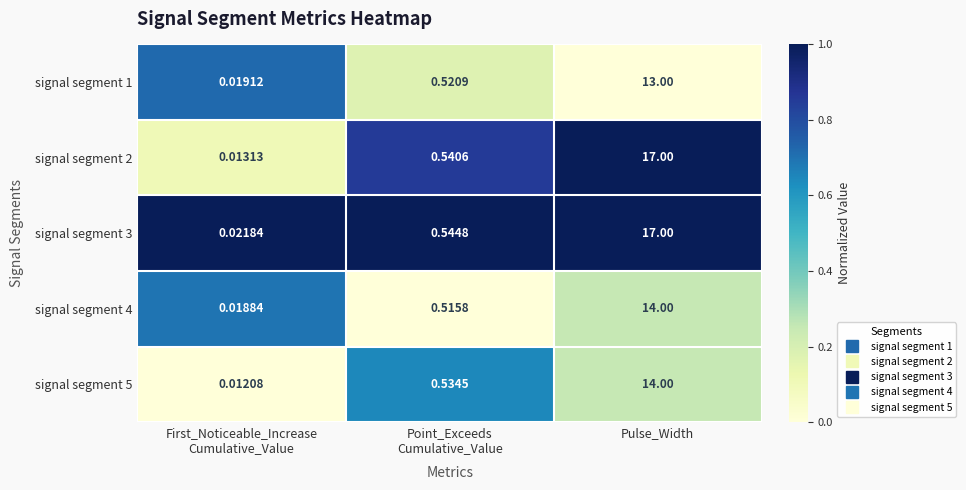

At which category is the sum across all series the highest?

Pulse_Width